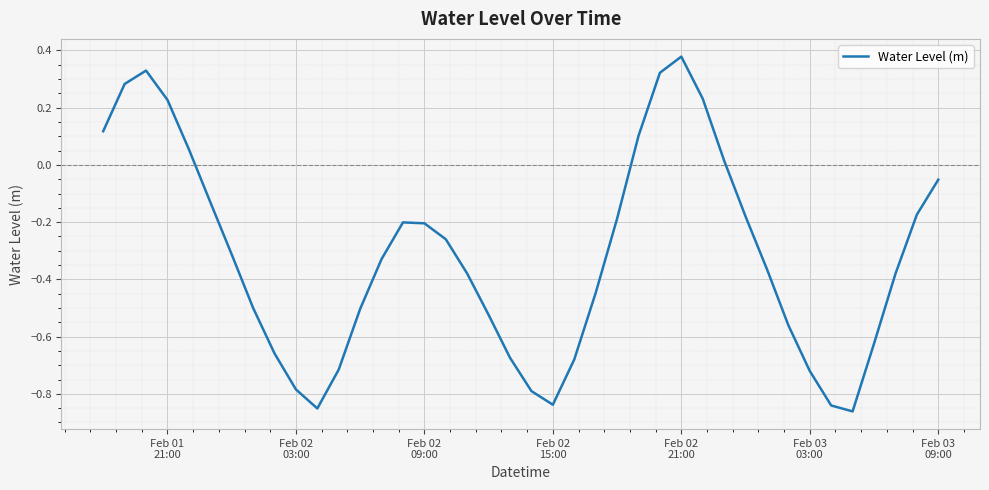

What is the difference between the maximum and minimum values?

1.2